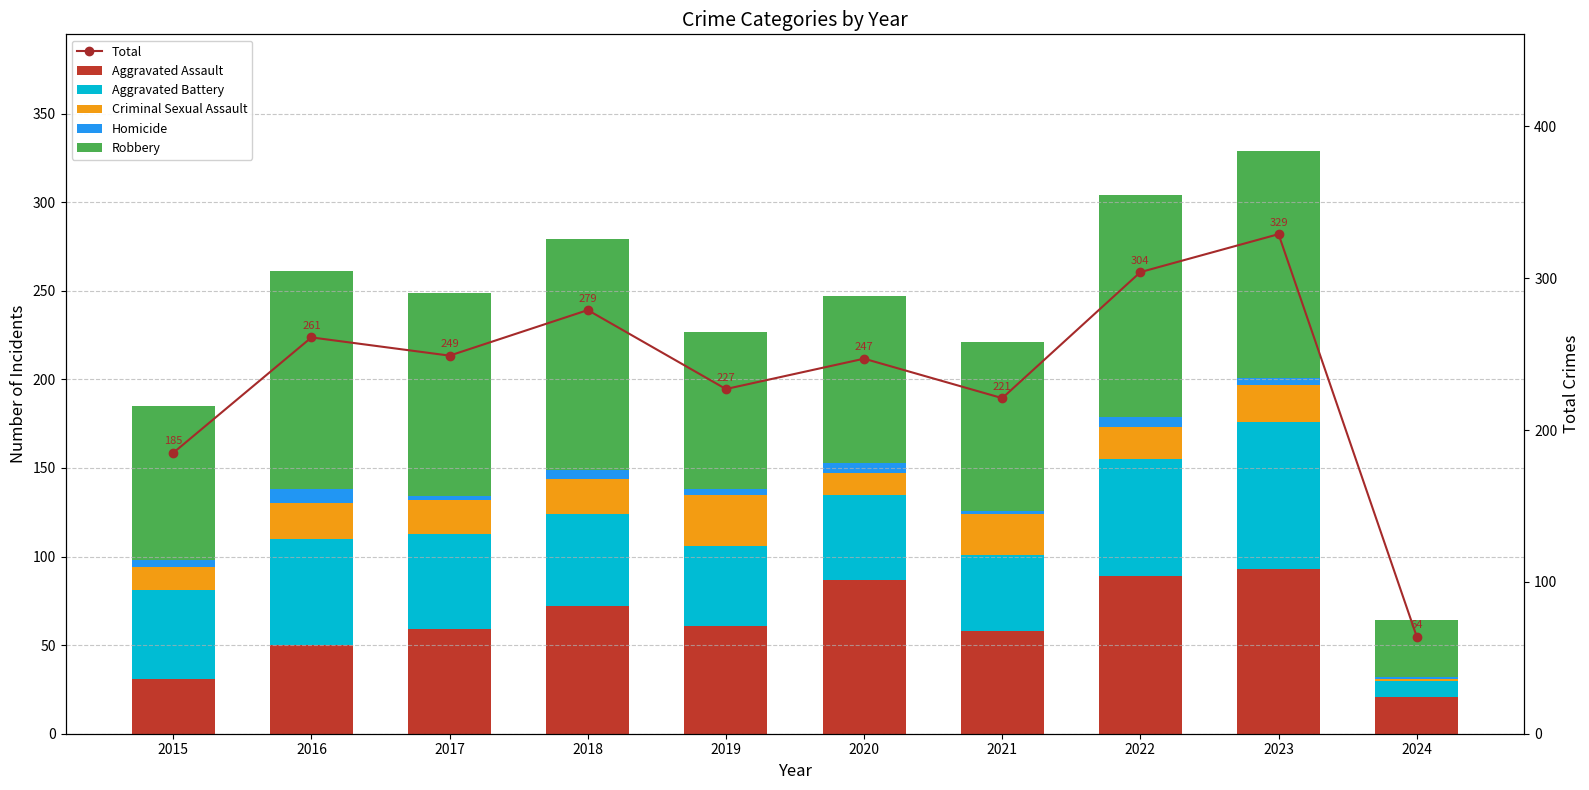

What is the value of the Criminal Sexual Assault bar at the 3rd from the left?

19